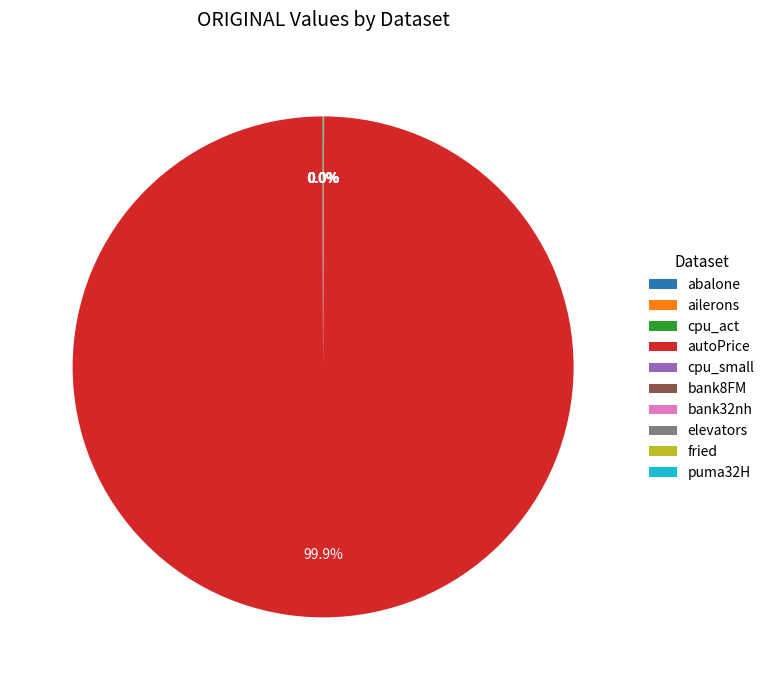

Which slice is the largest?

autoPrice